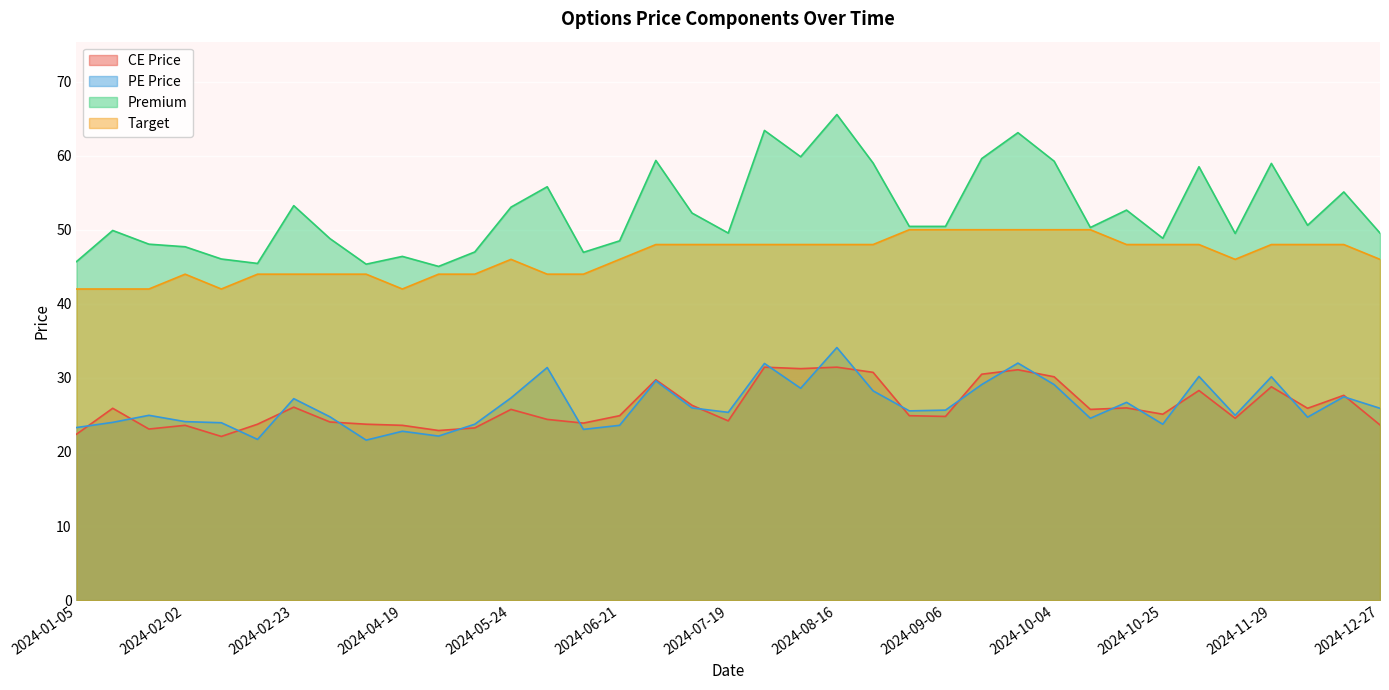

What is the value of the CE Price point at the 22nd from the left?

31.4